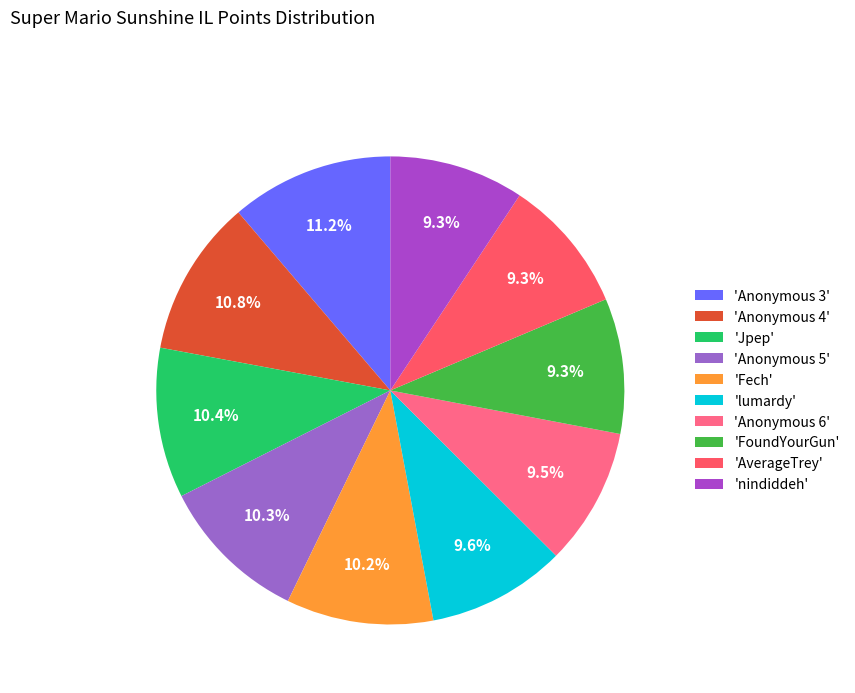

How many slices are in this pie chart?

10